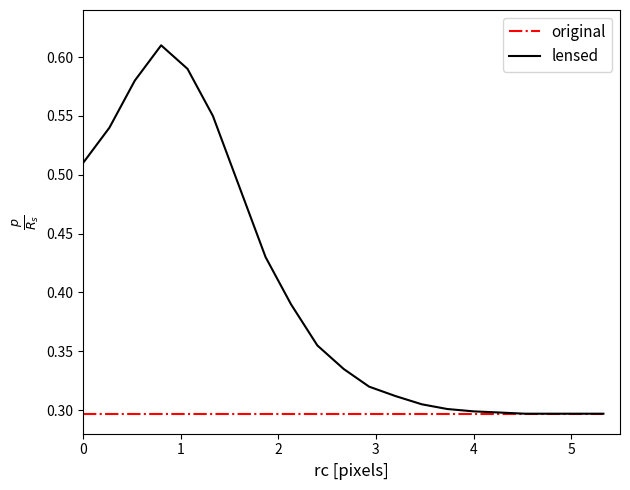

At how many categories does at least one series exceed 0?

20